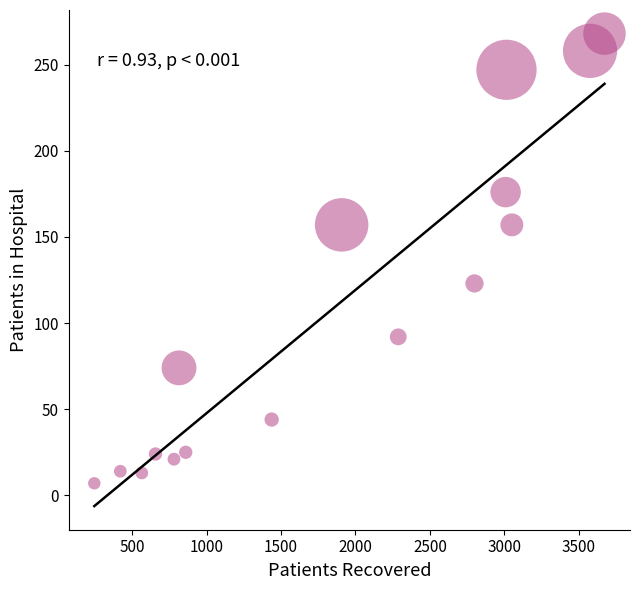

What Y value in the scatter plot is closest to 137?

123